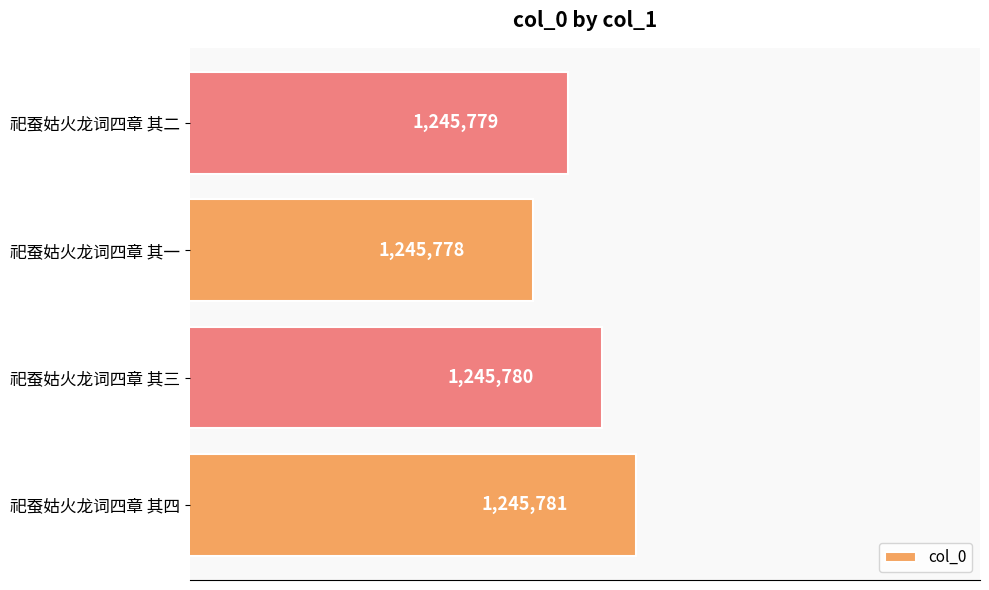

Count the values in the range 1245779 to 1245781.

3